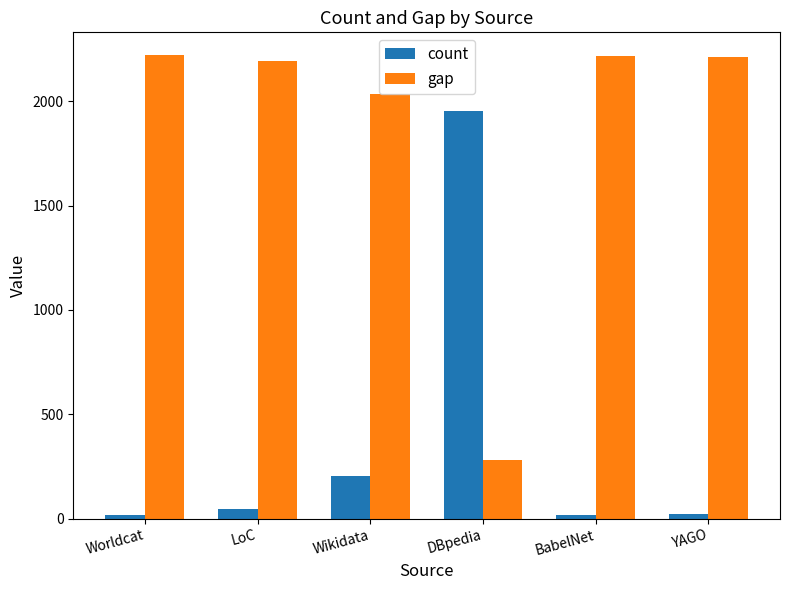

Rank the series by their maximum value, from highest to lowest.

gap, count